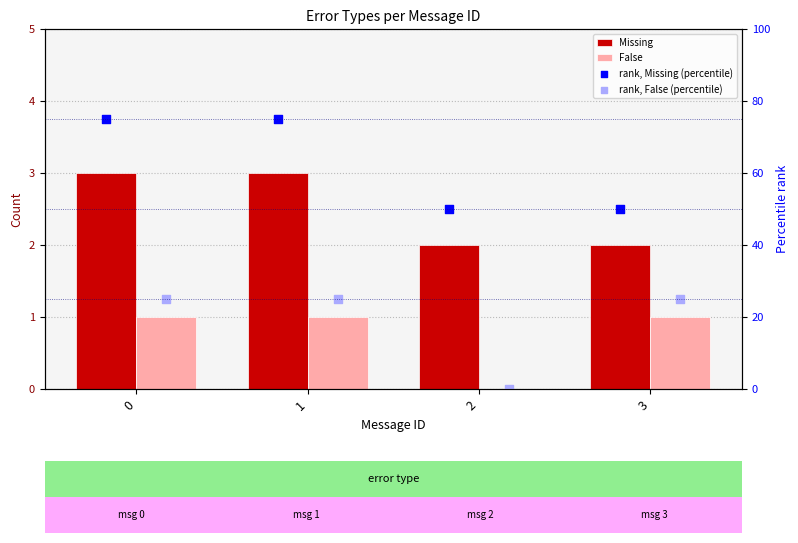

Which series reaches the maximum Y coordinate?

rank, Missing (percentile)